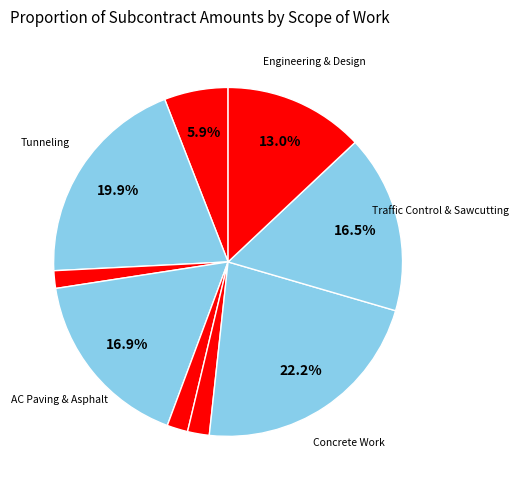

Count the number of slices in the pie.

9